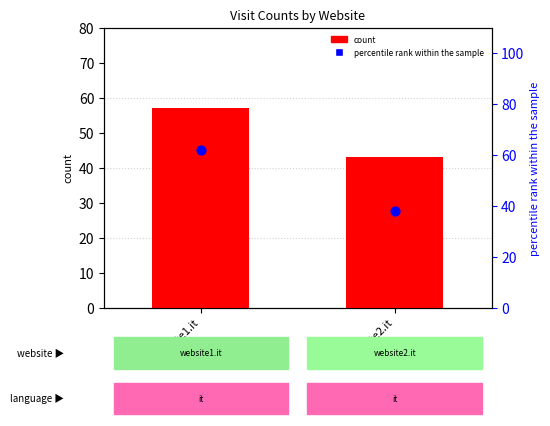

At which category is the sum across all series the highest?

website1.it